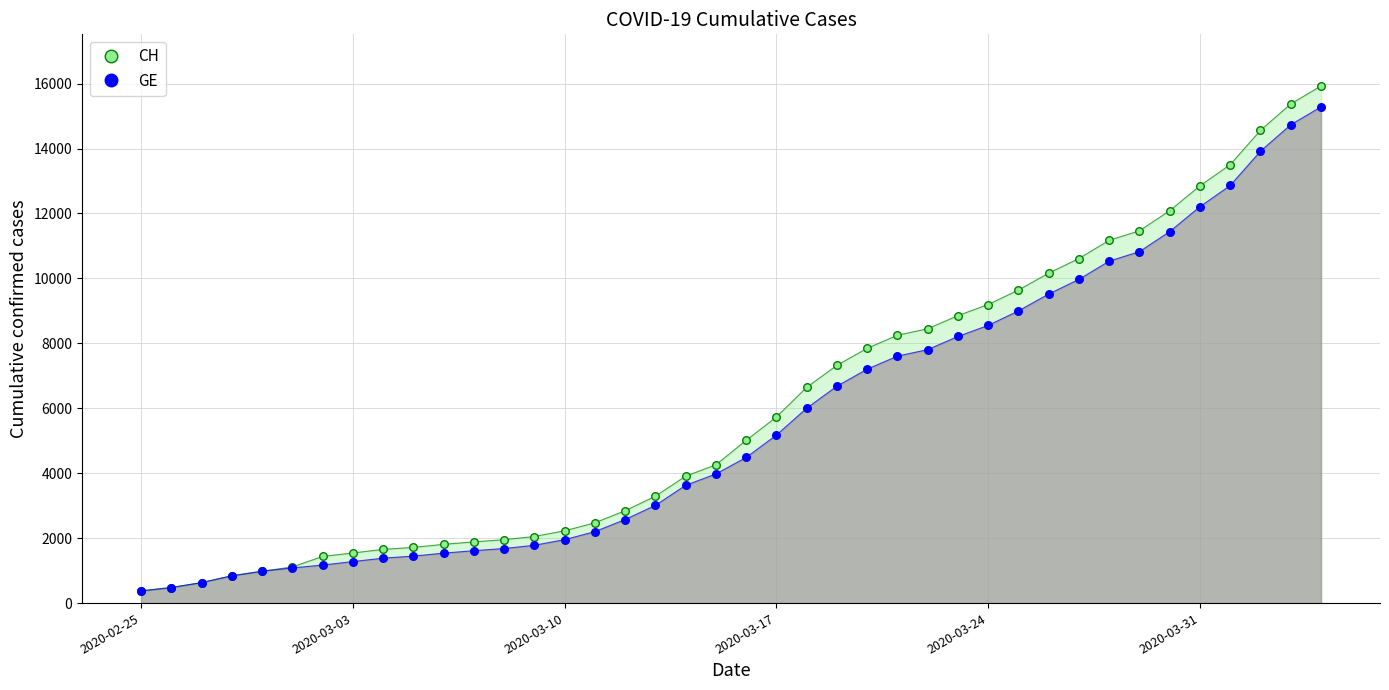

Which series has the largest total across all categories?

CH